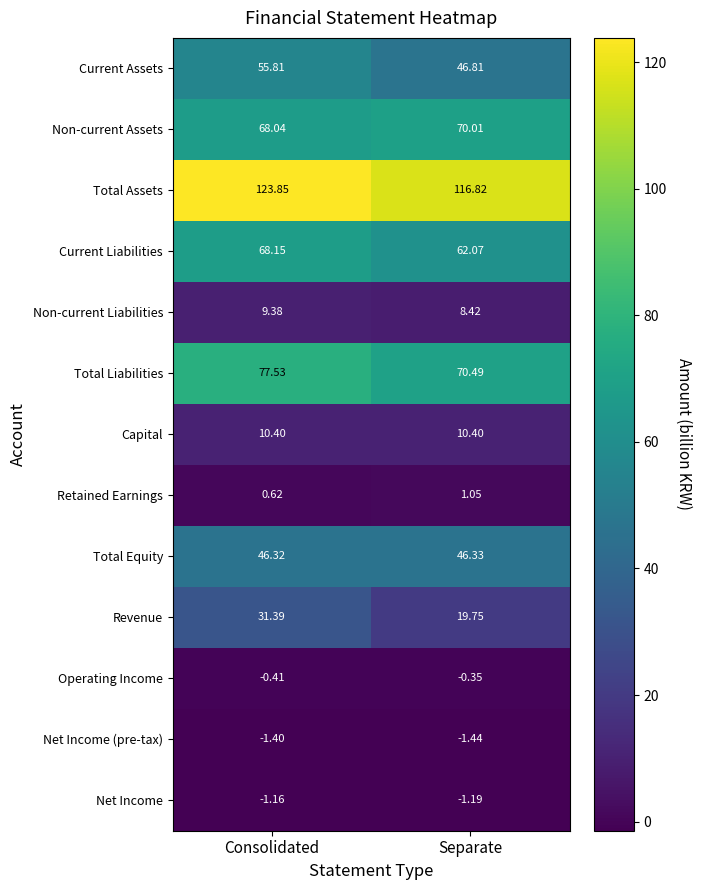

Between Consolidated and Separate, which series saw the biggest shift?

Revenue